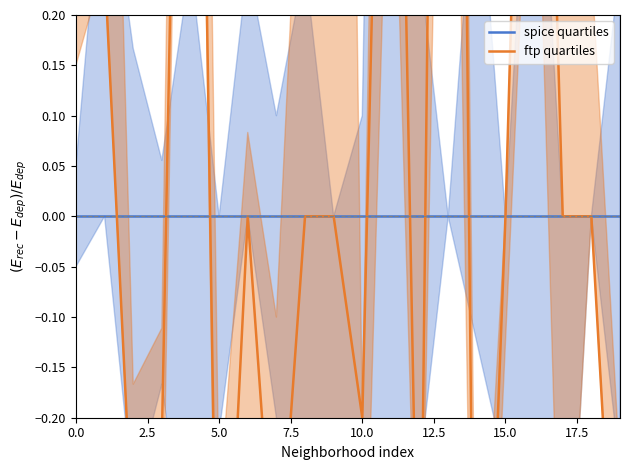

What is the label of the 8th point from the right?

12